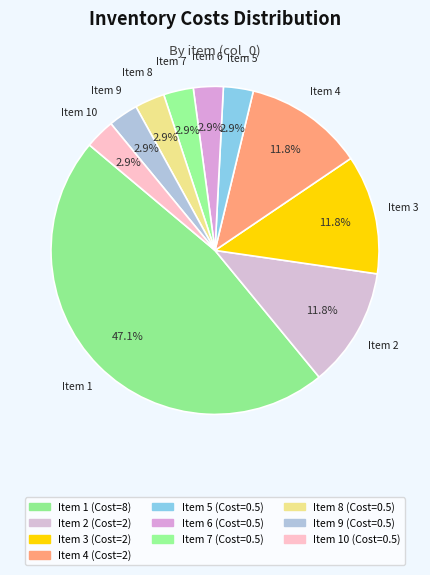

How many slices are in this pie chart?

10